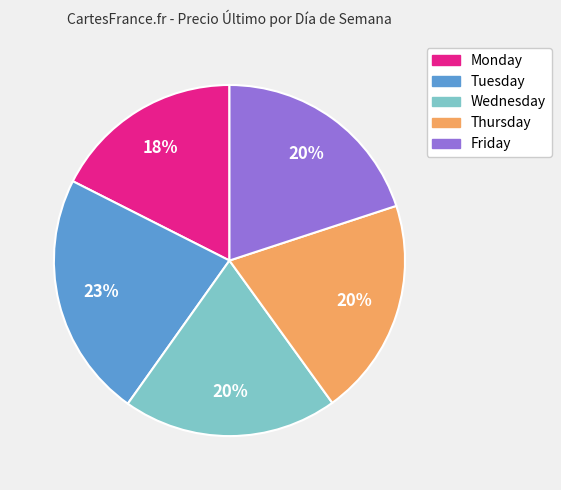

Count the number of slices in the pie.

5